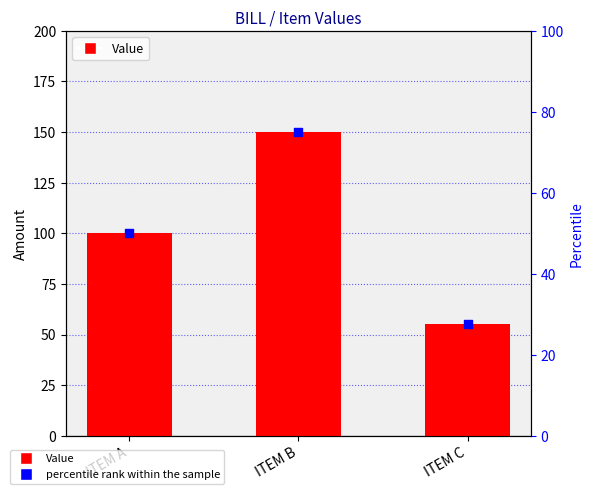

What is the total value across all series at ITEM B?

225.0